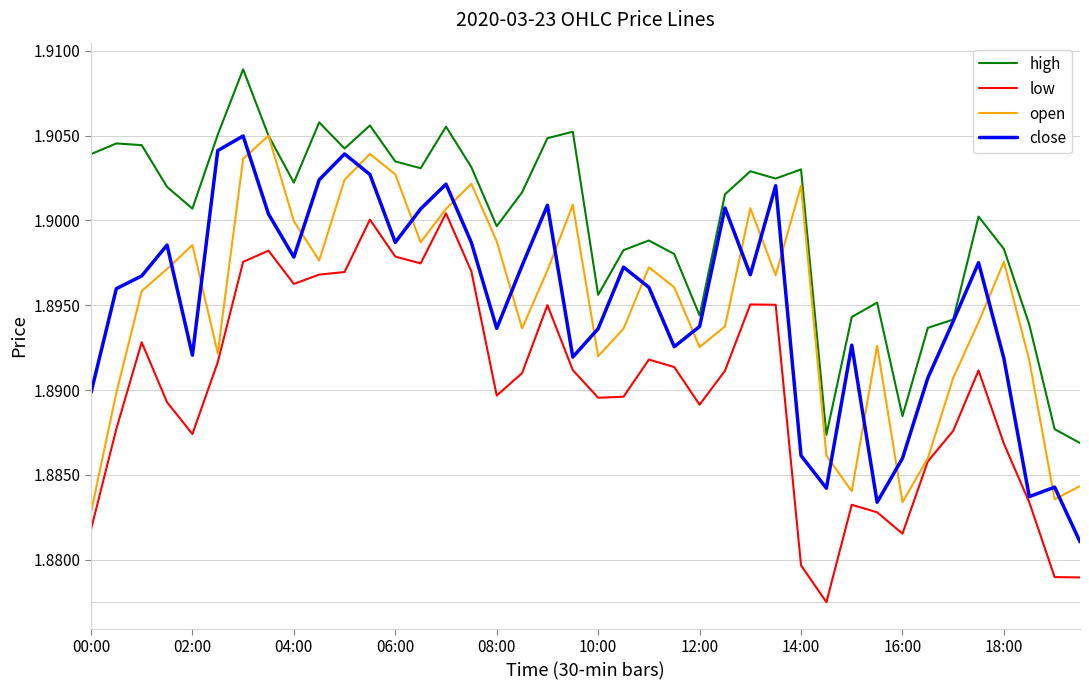

Which series has the largest total across all categories?

high